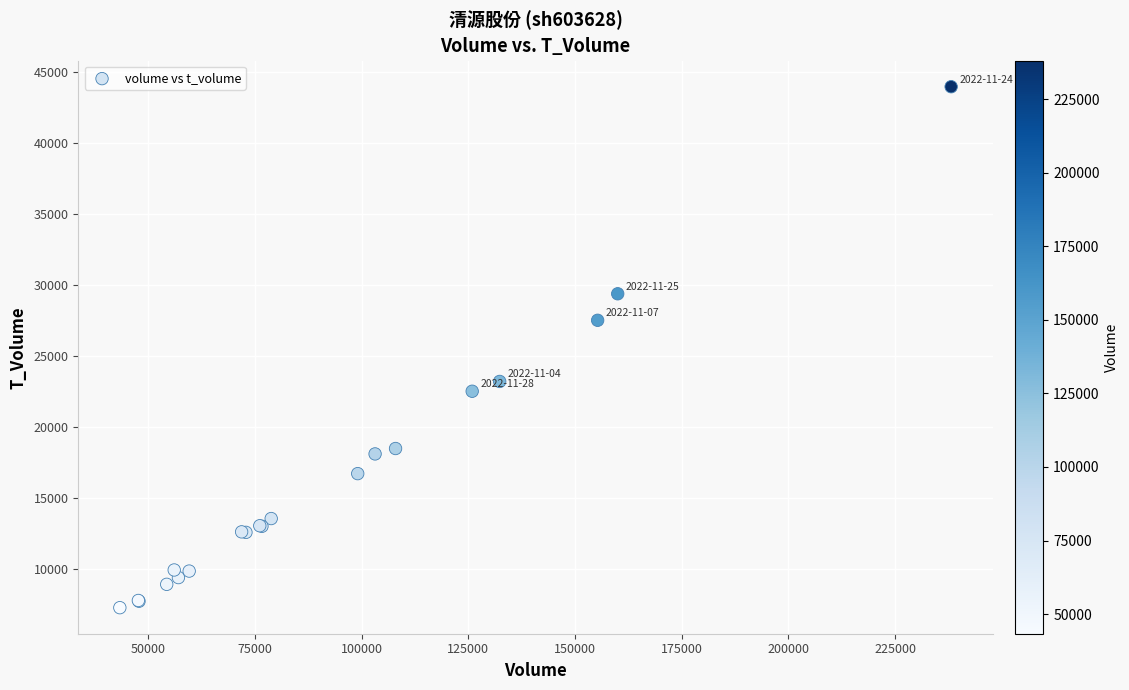

What Y value in the scatter plot is closest to 25617?

27512